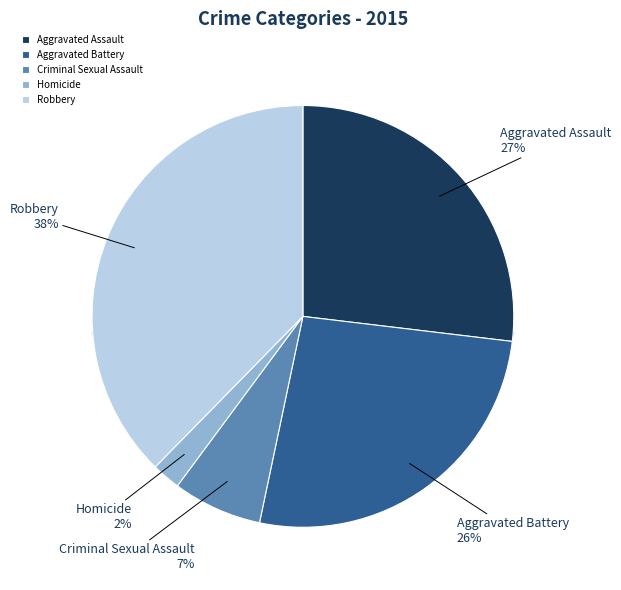

How many segments does this pie chart have?

5